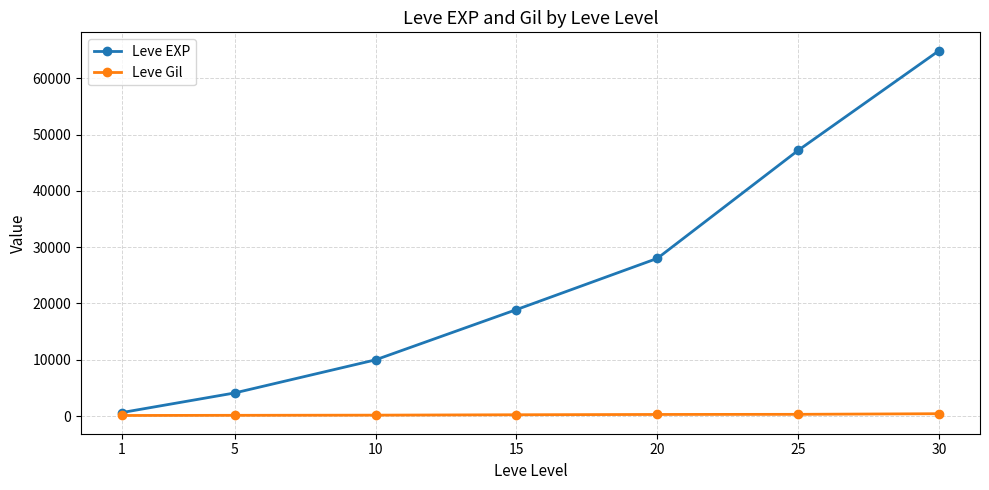

Is the value of Leve EXP at 30 greater than the value of Leve Gil at 15?

Yes